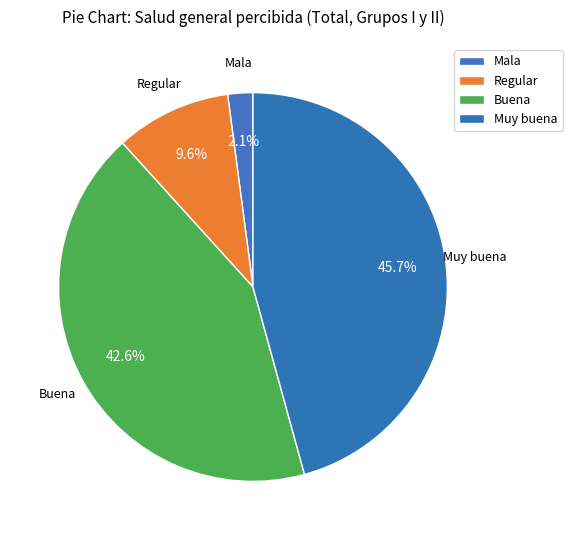

What percentage is the Muy buena slice, to the nearest percent?

46%